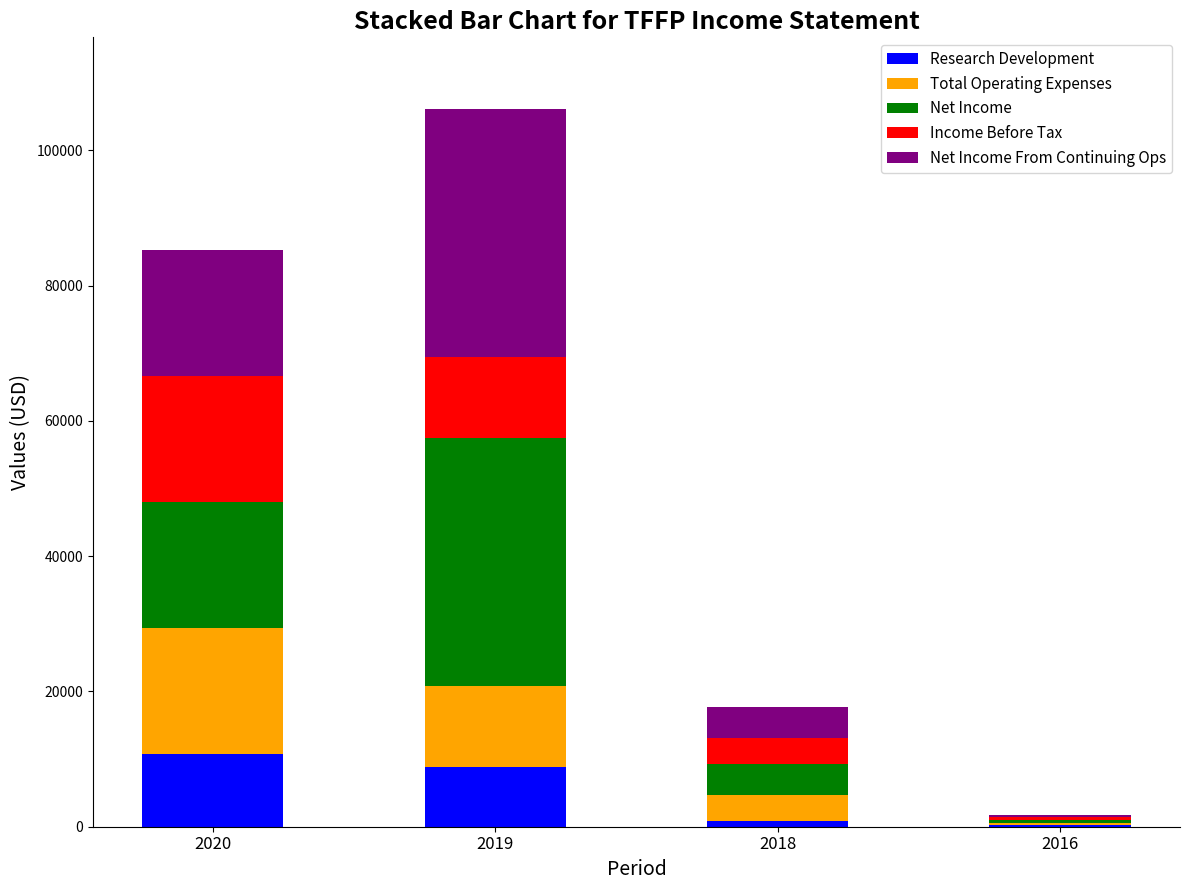

Count the number of data series in this chart.

5